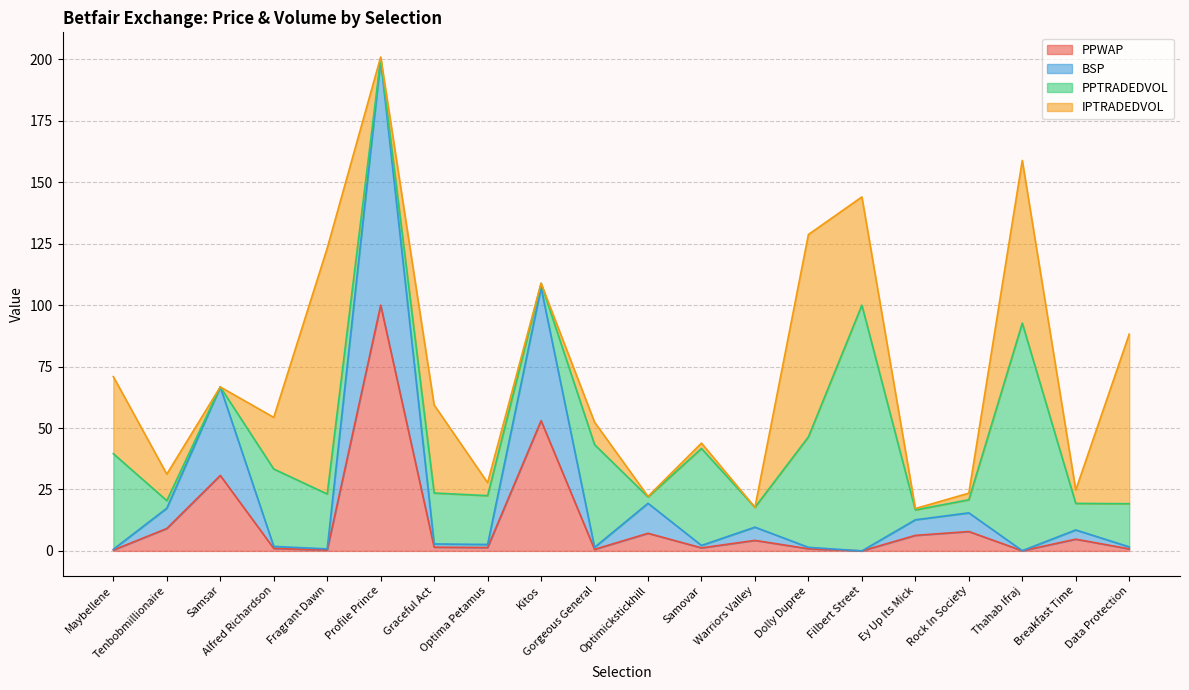

True or false: PPWAP has a value of 179.2 at Profile Prince.

False